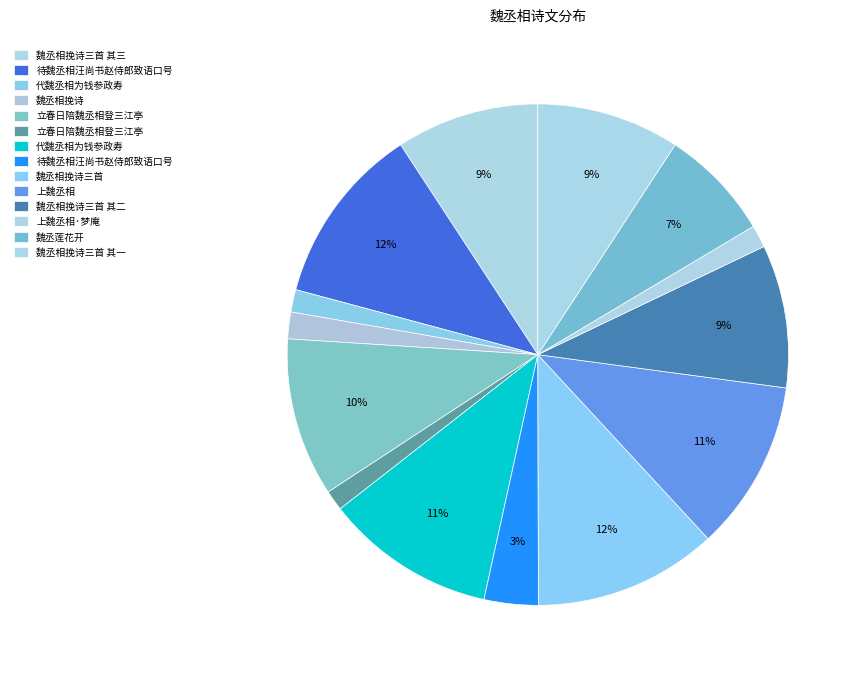

Is there any slice that represents more than half of the pie?

No